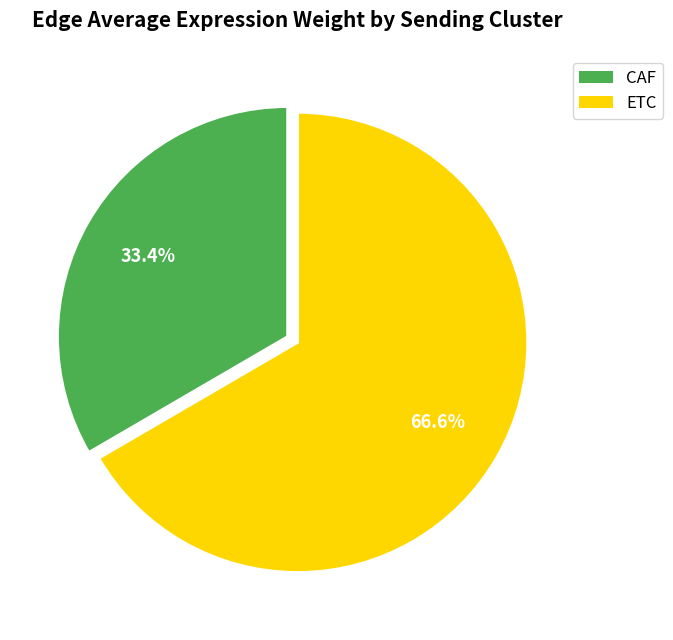

What is the majority slice?

ETC